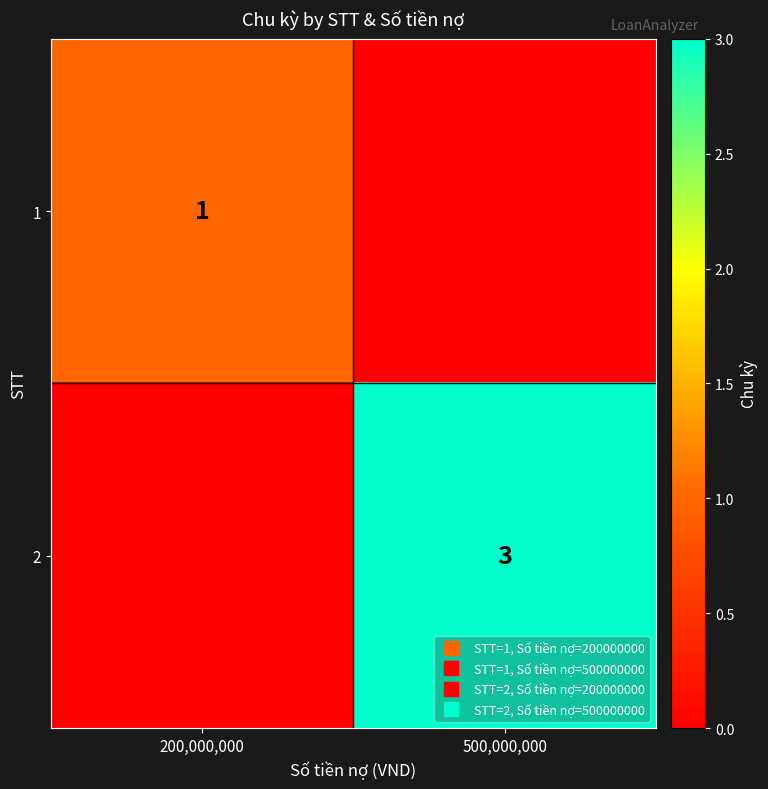

Which category has the lowest value in the 2 series?

200,000,000